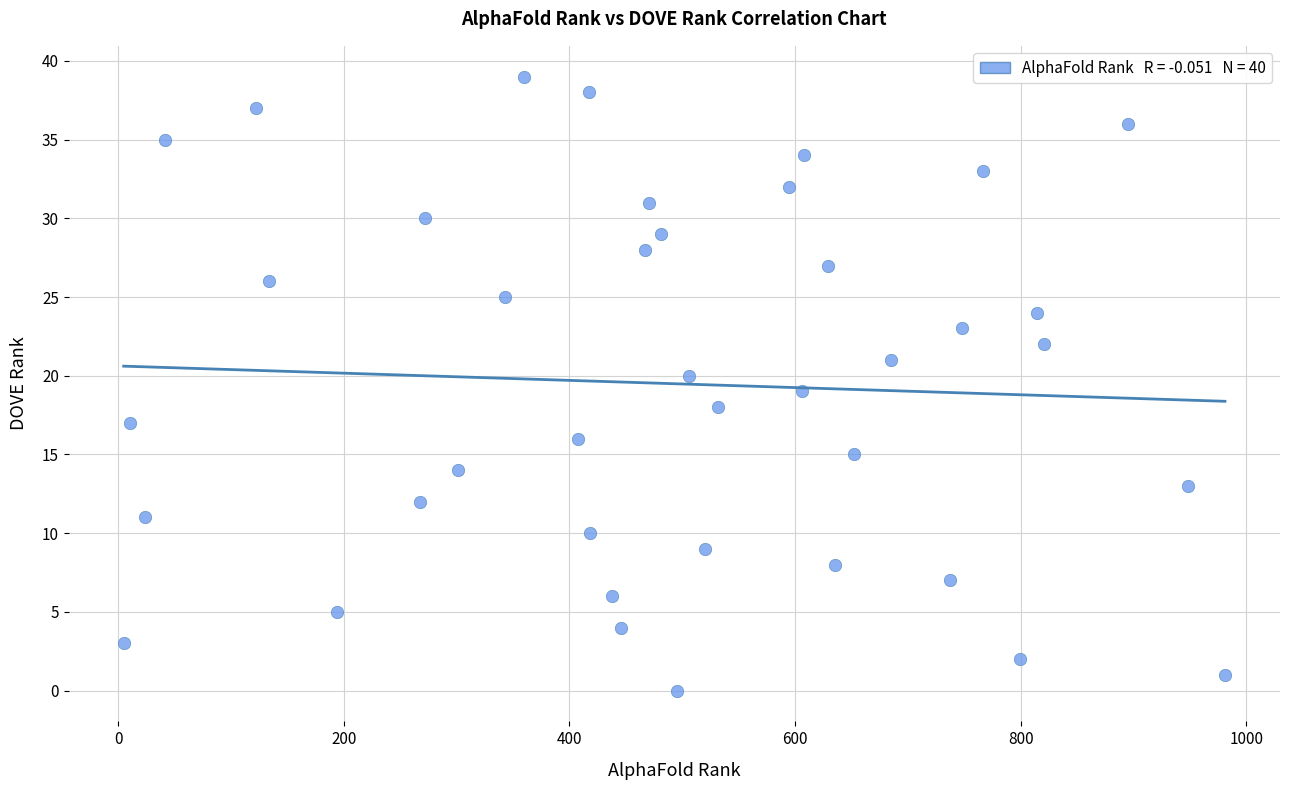

What is the range of Y values (max minus min)?

39